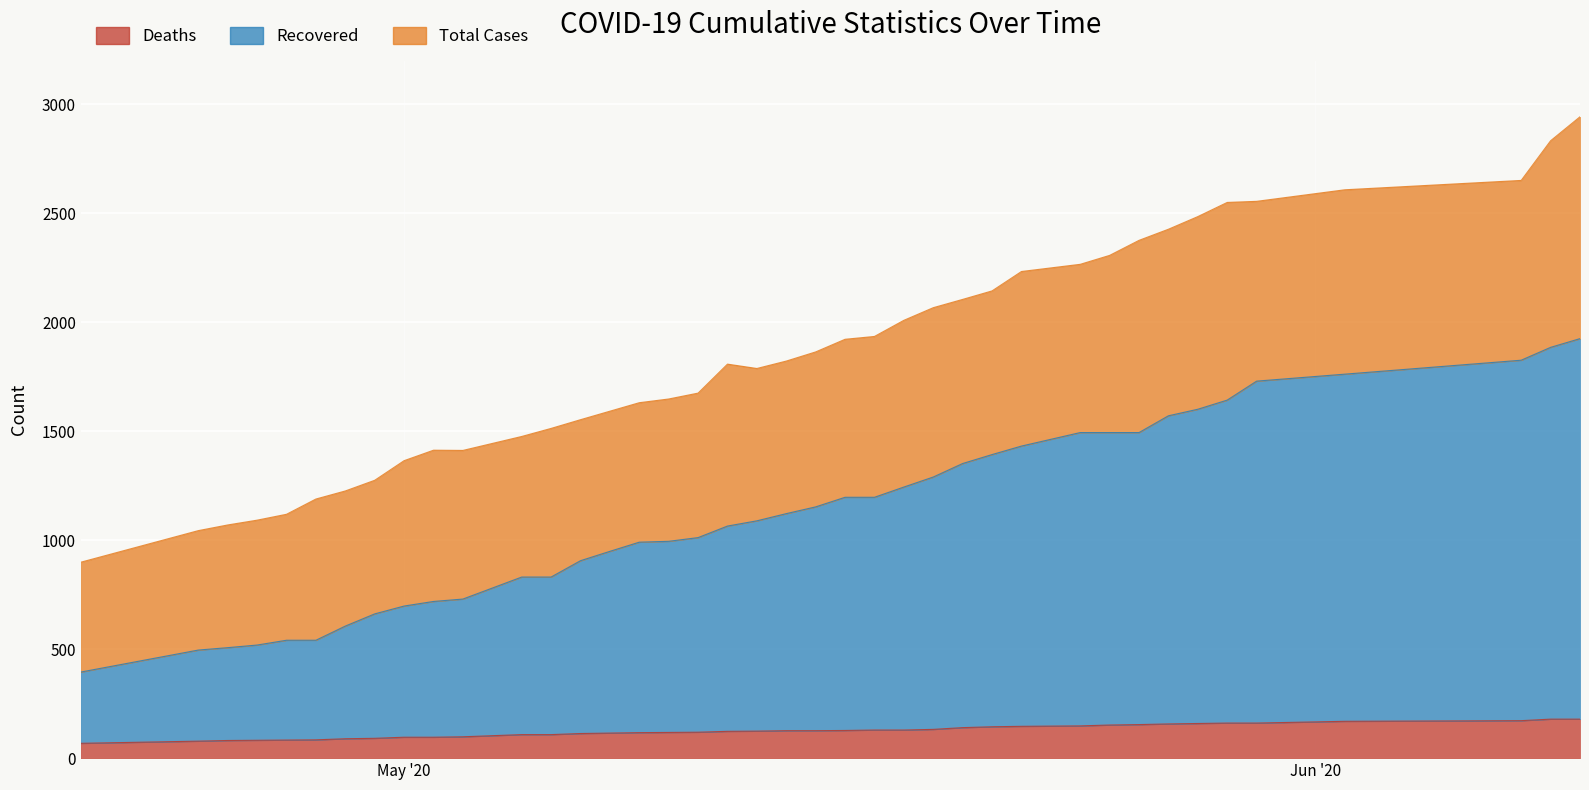

Rank the series at 05/30/20 from lowest to highest value.

deaths, recovered, cases